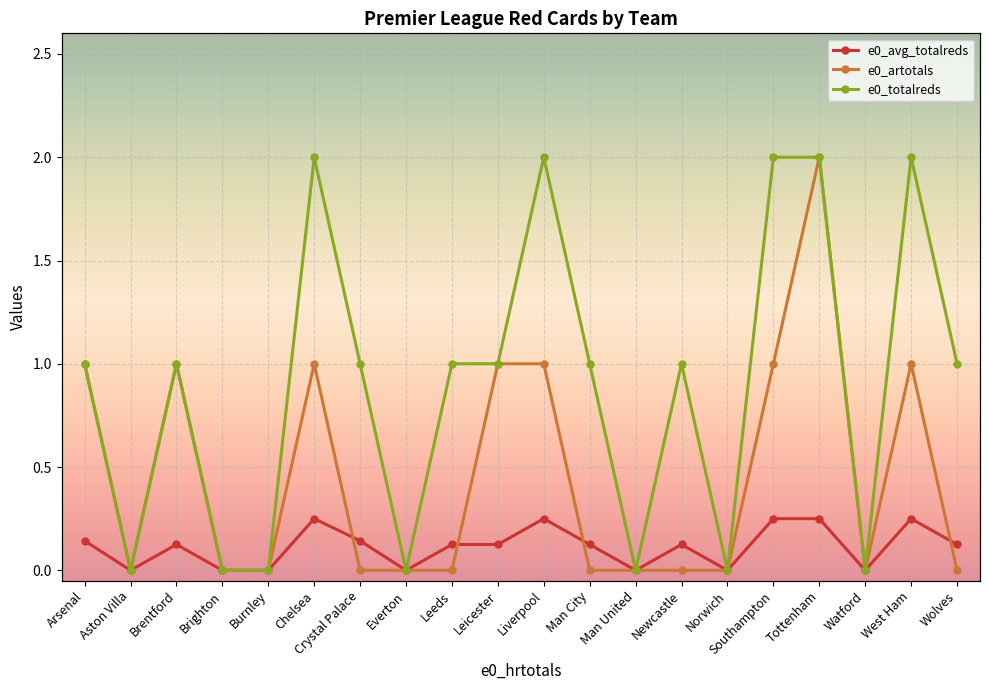

The value of e0_artotals at Norwich is 1.3. True or false?

False